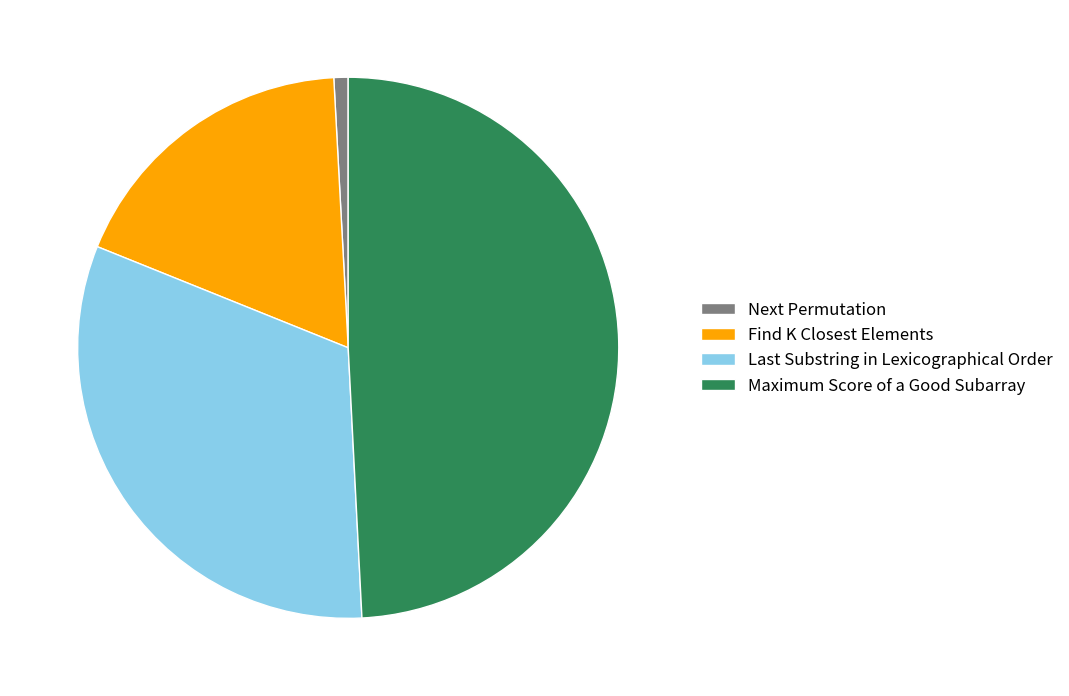

What is the largest slice in the pie chart?

Maximum Score of a Good Subarray